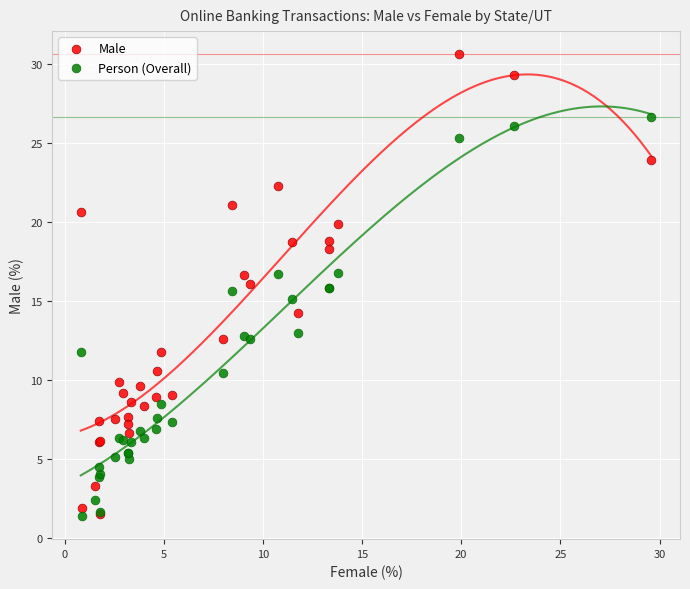

Which series has the widest spread of Y values?

Male